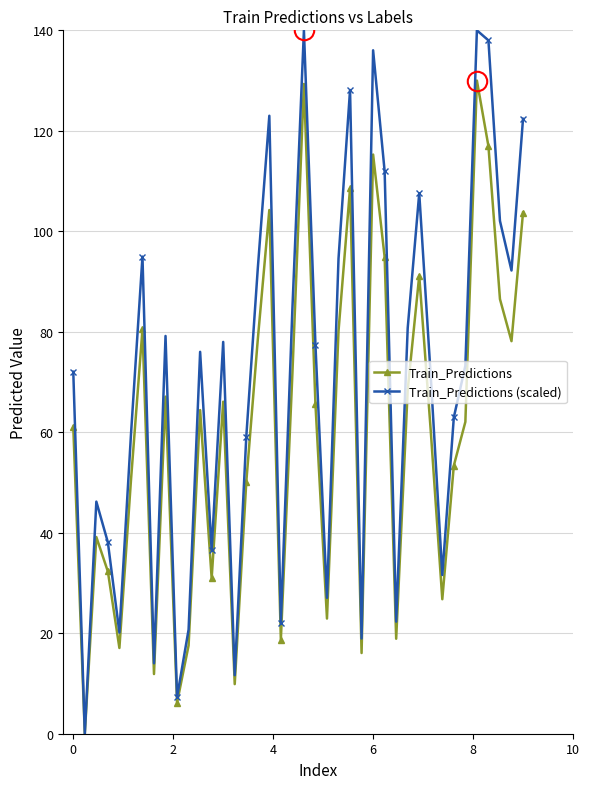

What are all the series names shown in the legend?

Train_Predictions, Train_Predictions (scaled)